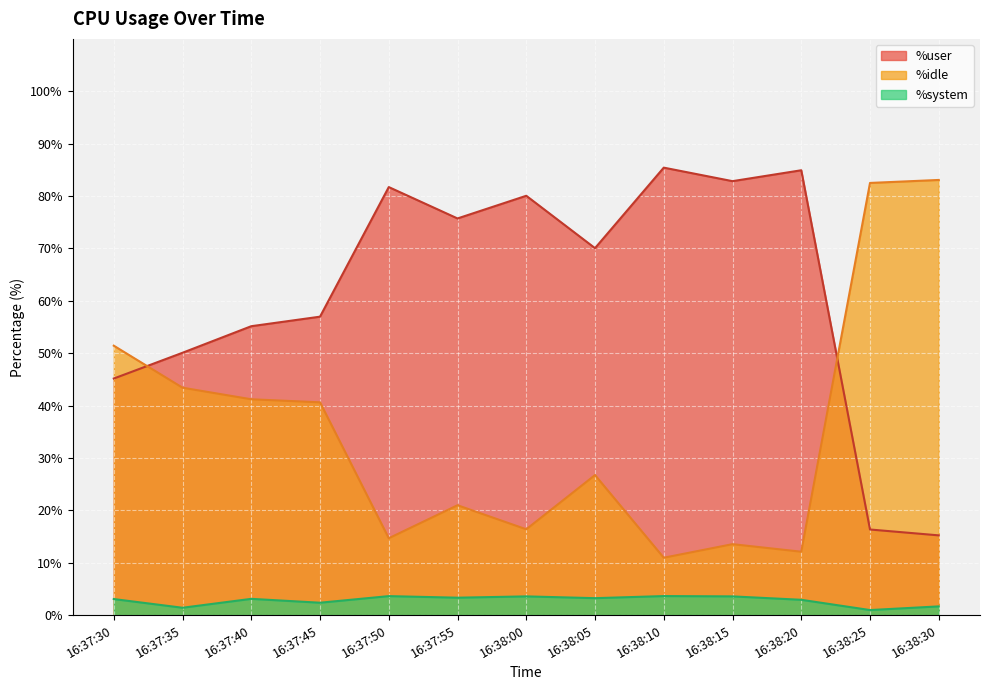

Reading right to left, extract all data points from this chart.

%user: 15.2	16.3	84.9	82.8	85.4	70.0	80.0	75.7	81.7	57.0	55.1	50.1	45.2
%idle: 83.1	82.5	12.1	13.5	10.9	26.7	16.4	21.0	14.7	40.6	41.2	43.4	51.4
%system: 1.7	1.0	2.9	3.6	3.6	3.2	3.6	3.3	3.6	2.4	3.1	1.4	3.1